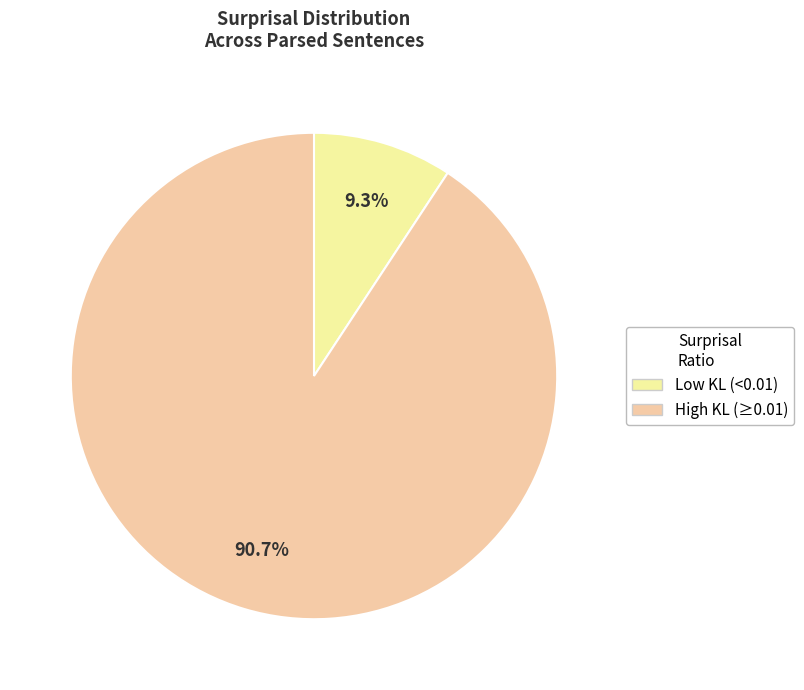

Does any single category account for the majority?

Yes